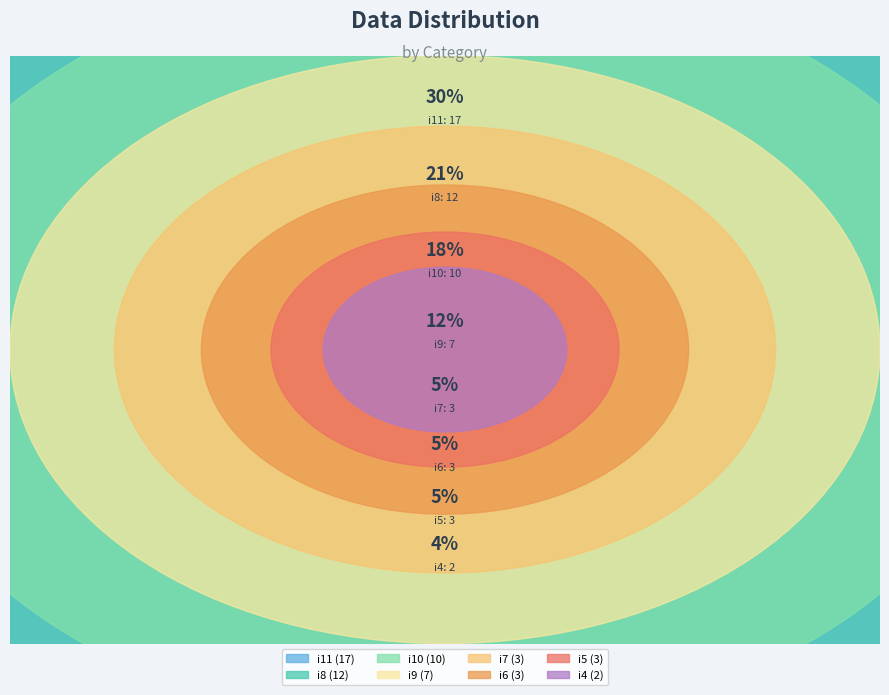

What is the change in value from i7 to i10?

+7